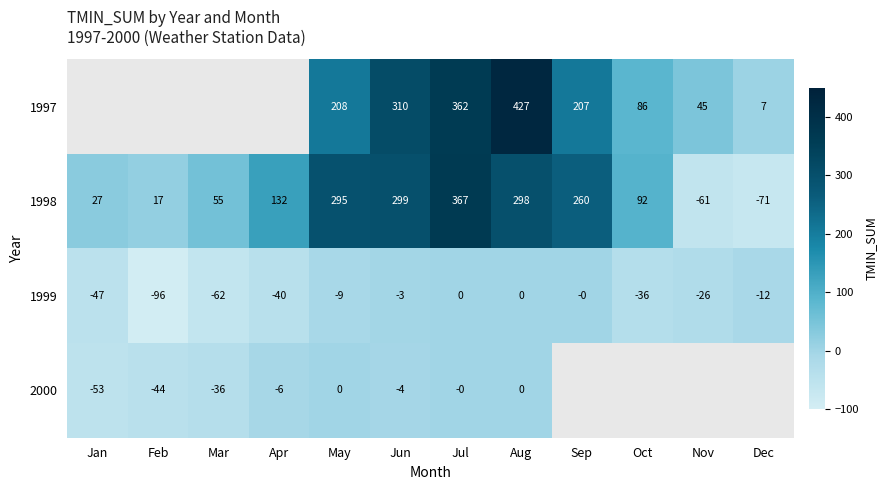

The 1998 series shows 55.0 at Mar. True or false?

True